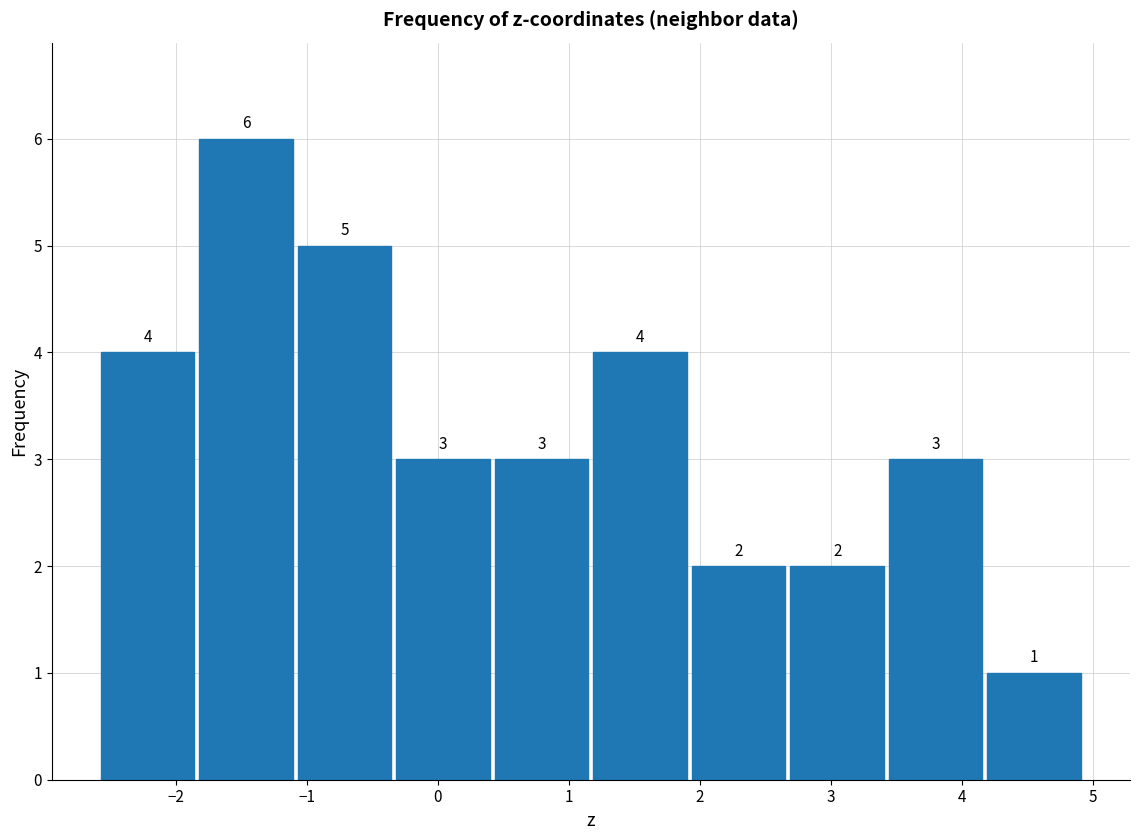

What is the height of the bar covering -1.1 to -0.3 on the x-axis? The bar edges are not printed on the chart, so give them approximately, as read against the axis.

5